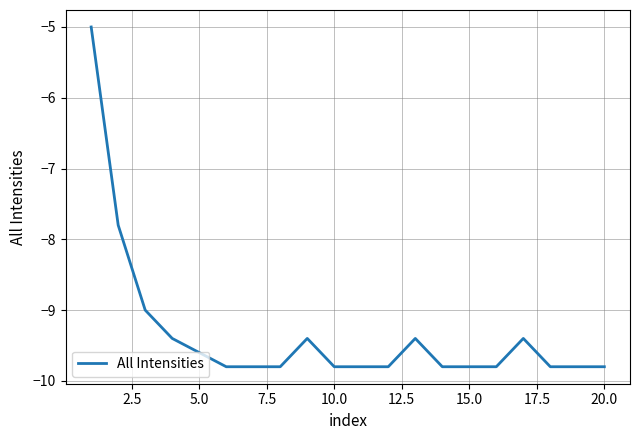

What is the minimum value shown in the chart?

-9.8